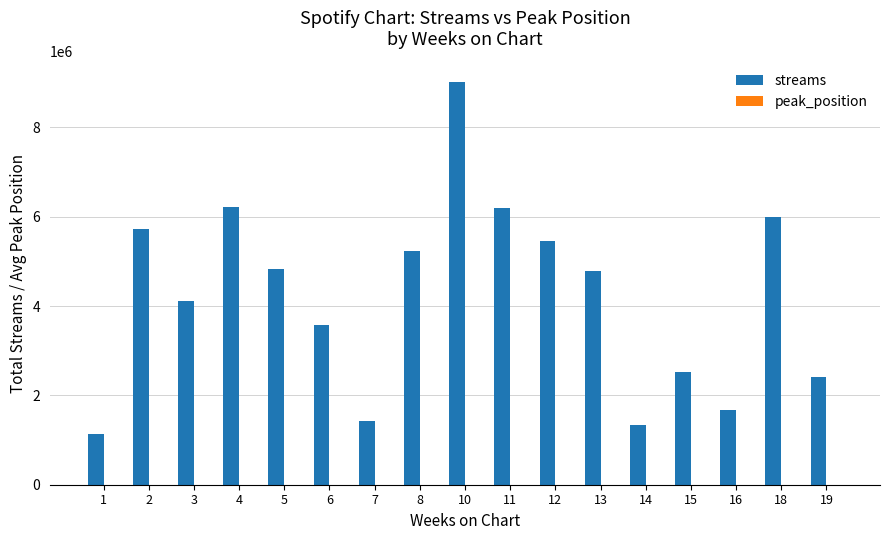

At which category is the sum across all series the highest?

10